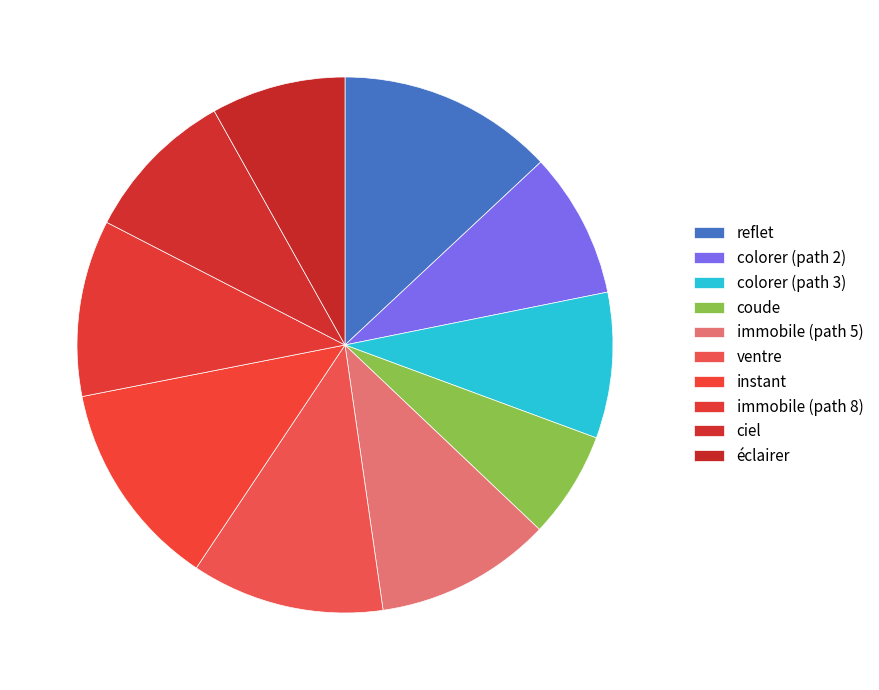

Which slice is the smallest?

coude